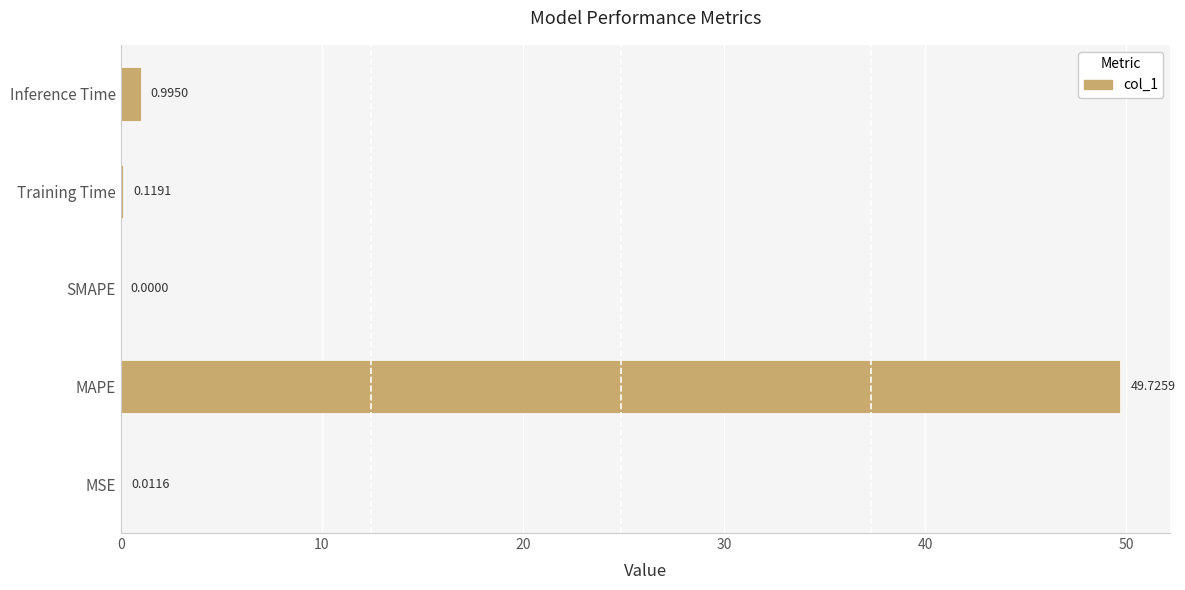

At which category does the chart reach its peak across all series?

MAPE